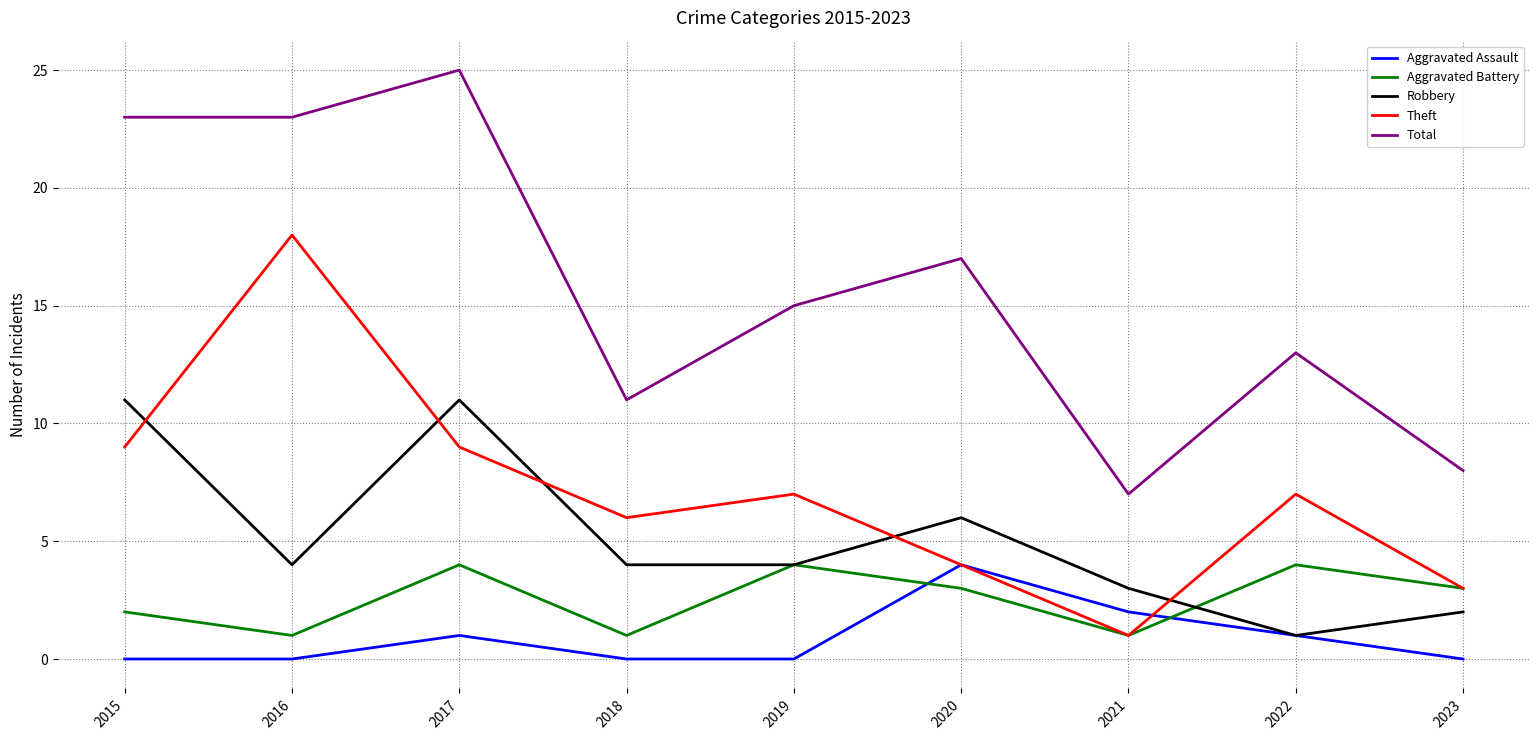

In Aggravated Battery, how many points are higher than both neighbors (excluding endpoints)?

3